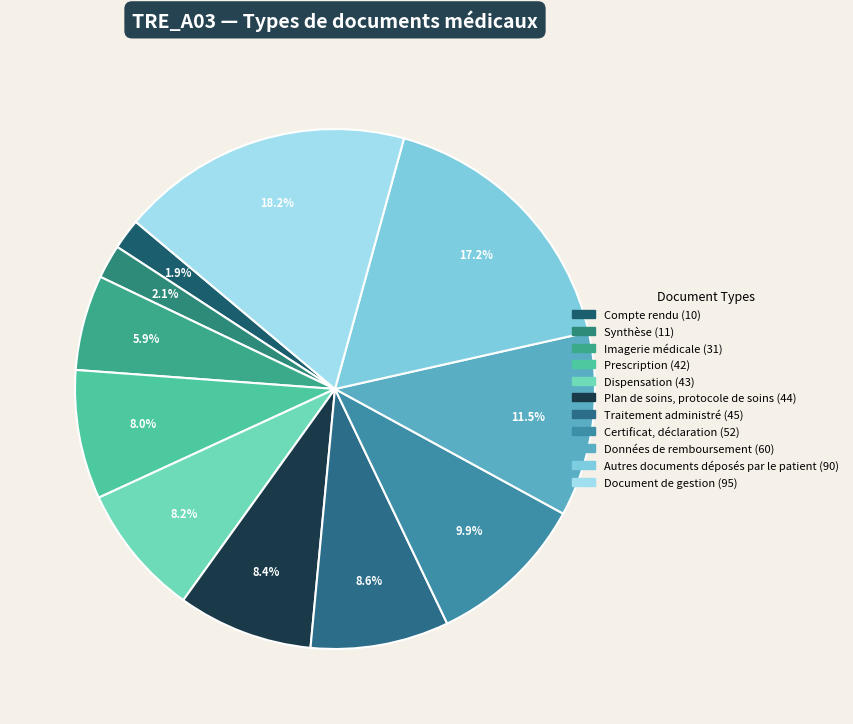

What percentage is NOT represented by Traitement administré?

91.4%